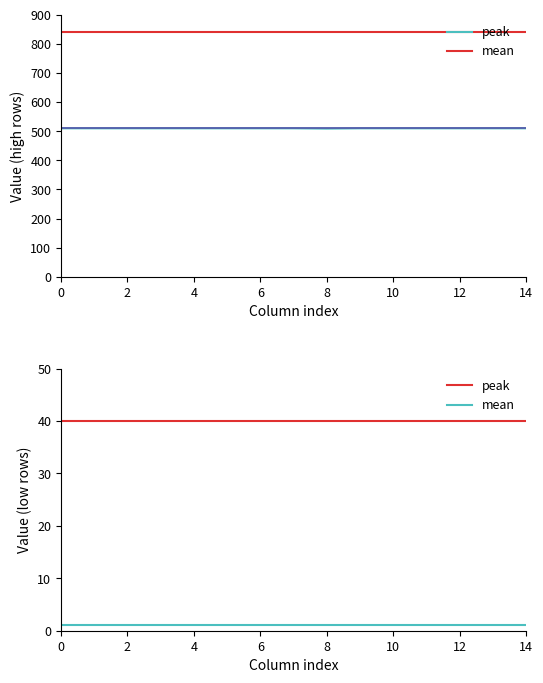

Is it true that mean equals 2 at 4?

False